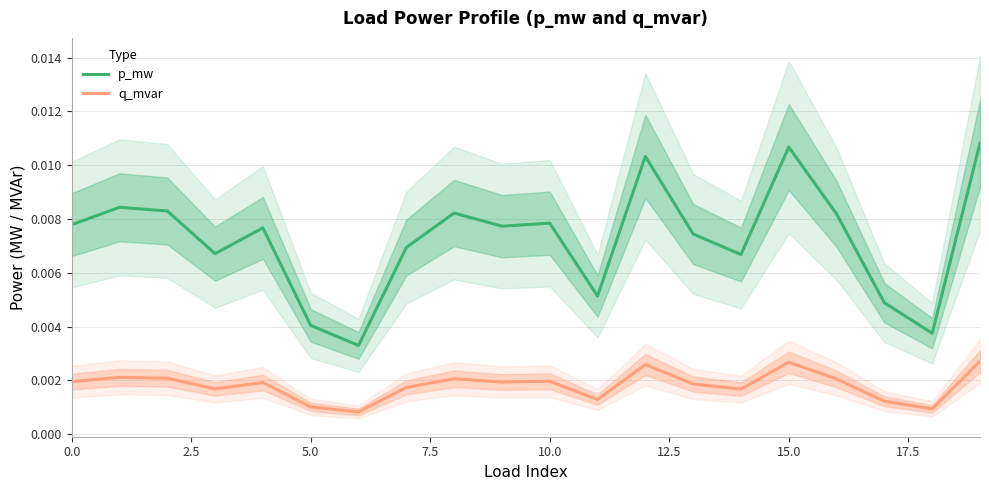

True or false: p_mw and q_mvar intersect in this chart.

False